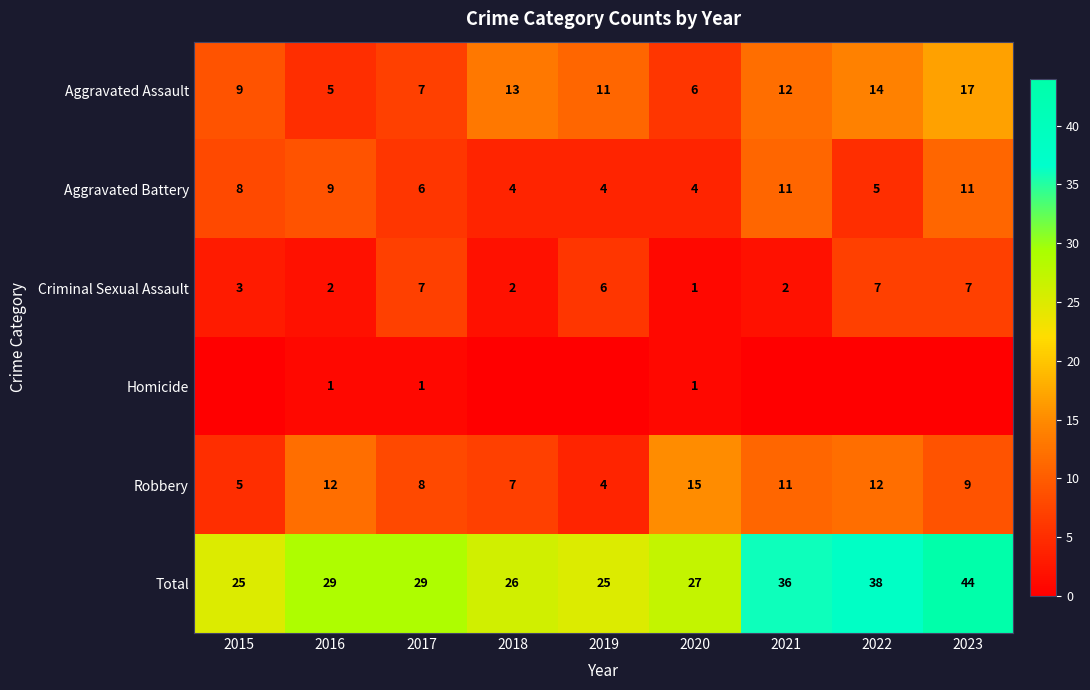

Where does the Aggravated Assault series first go above 11?

2018